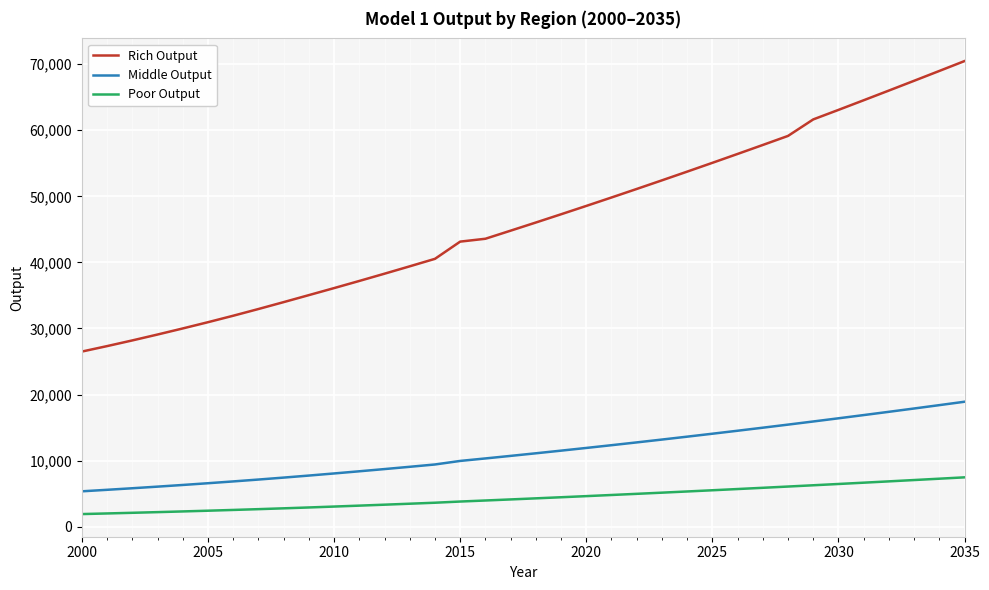

Rank the series by their average value, from highest to lowest.

Rich Output, Middle Output, Poor Output